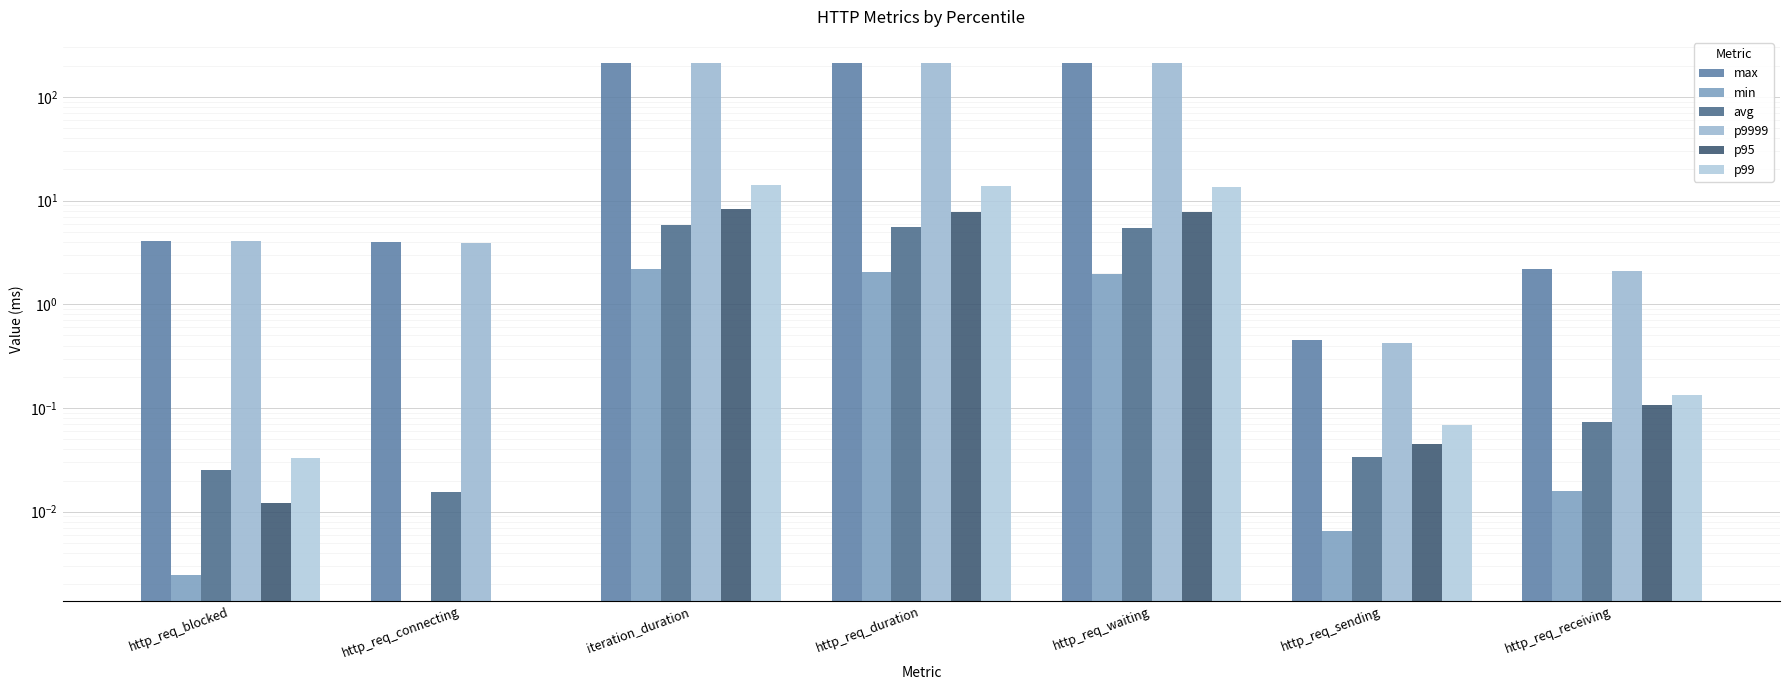

What is the spread (max minus min) of values at http_req_blocked?

4.1